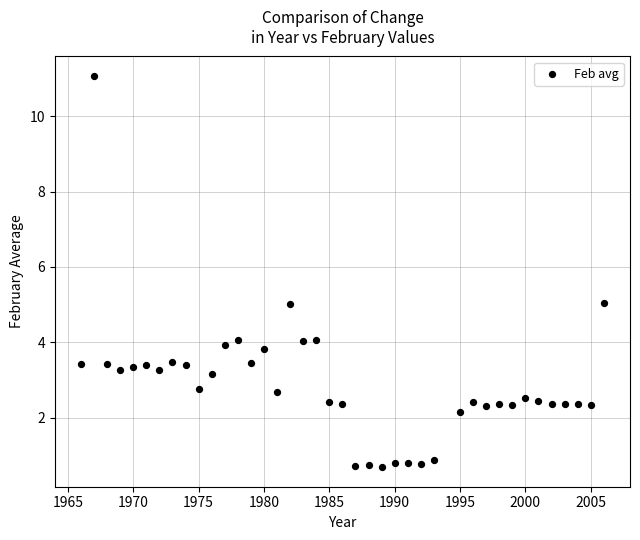

What is the range of X values (max minus min)?

40.0